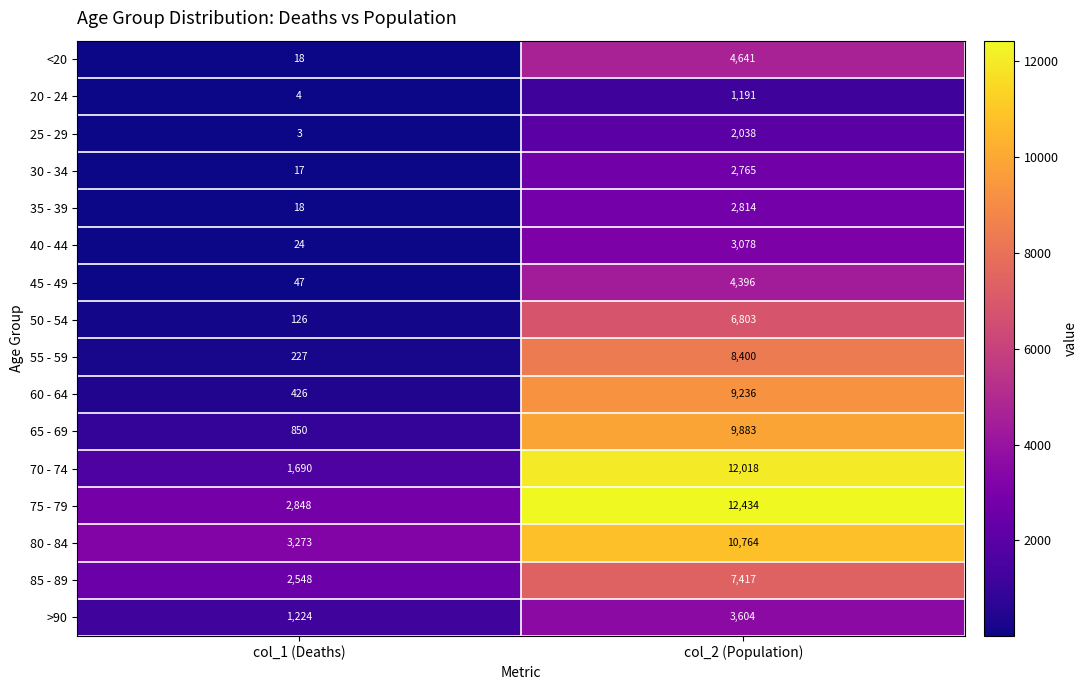

What is the sum of the 80 - 84 values at col_2 (Population) and col_1 (Deaths)?

14037